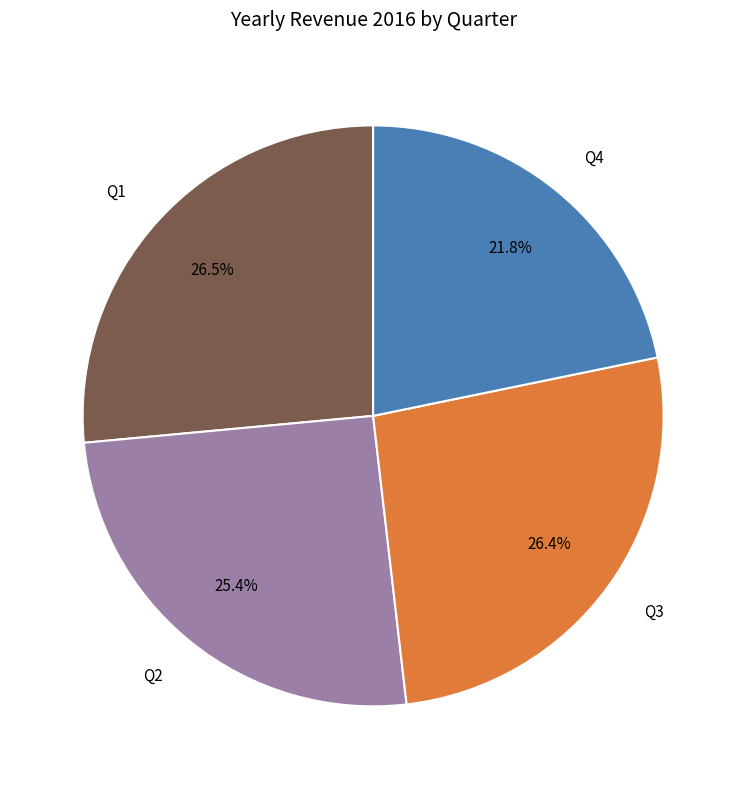

Does Q2 represent more than half of the total?

No